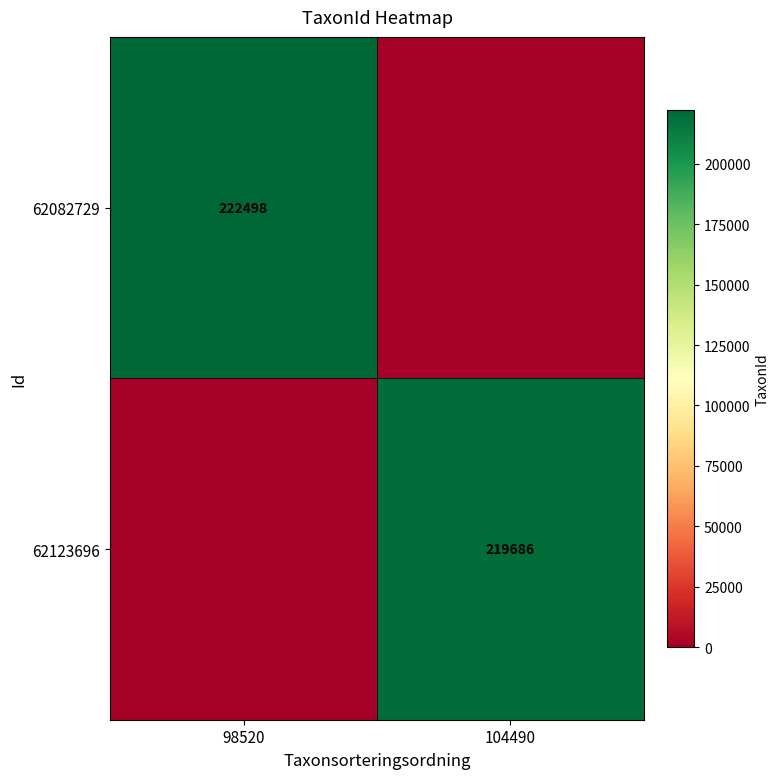

The value of 62123696 at 104490 is 219686. True or false?

True